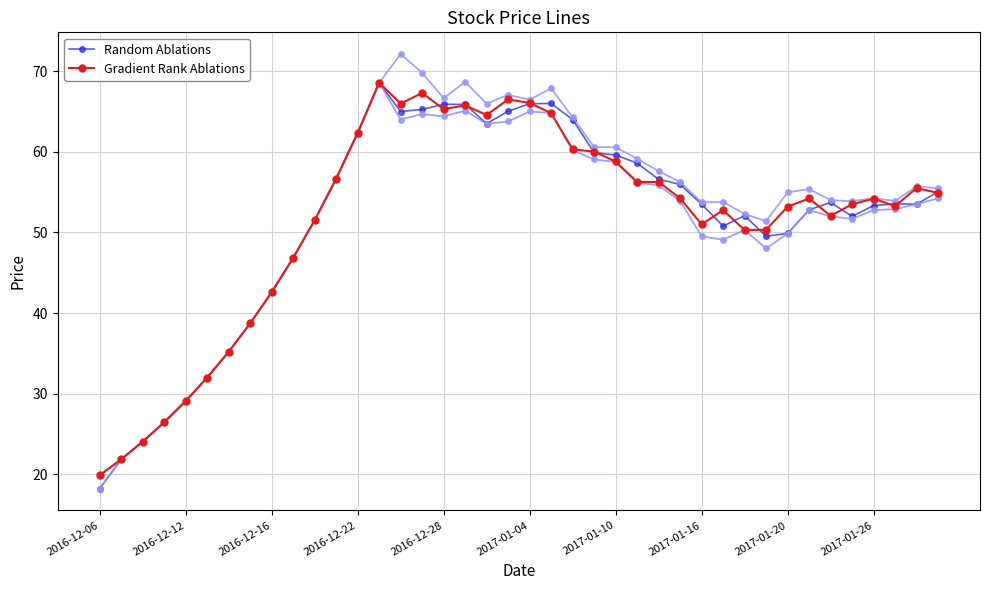

What is the difference between the maximum and minimum values in the Gradient Rank Ablations series?

48.7